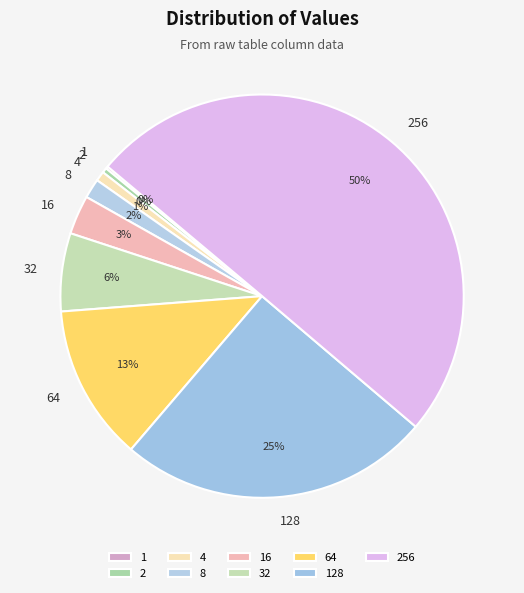

Which category accounts for the majority?

256